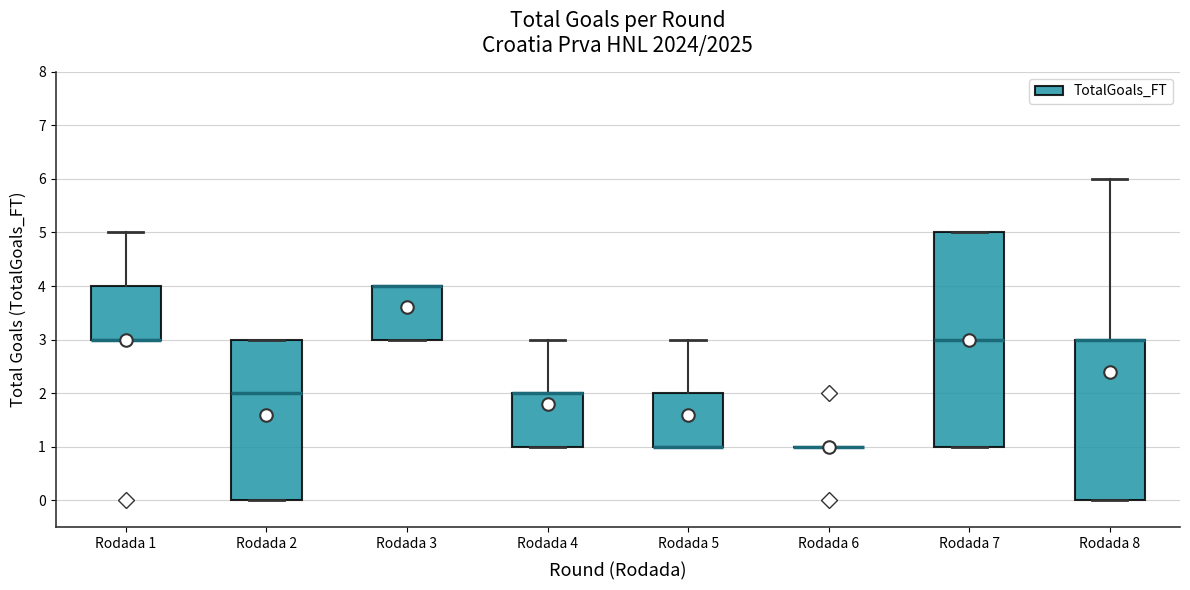

Reading left to right, transcribe this box plot: for each box, give where its median line is, the range the box spans, and where its two whiskers end, as read against the y-axis. The values are not printed on the chart, so give them approximately, as read against the axis.

Rodada 1: median 3 (drawn on the box's lower edge), box 3 to 4, whiskers 3 to 5
Rodada 2: median 2, box 0 to 3, whiskers 0 to 3
Rodada 3: median 4 (drawn on the box's upper edge), box 3 to 4, whiskers 3 to 4
Rodada 4: median 2 (drawn on the box's upper edge), box 1 to 2, whiskers 1 to 3
Rodada 5: median 1 (drawn on the box's lower edge), box 1 to 2, whiskers 1 to 3
Rodada 6: box collapsed to a line at 1, whiskers 1 to 1
Rodada 7: median 3, box 1 to 5, whiskers 1 to 5
Rodada 8: median 3 (drawn on the box's upper edge), box 0 to 3, whiskers 0 to 6